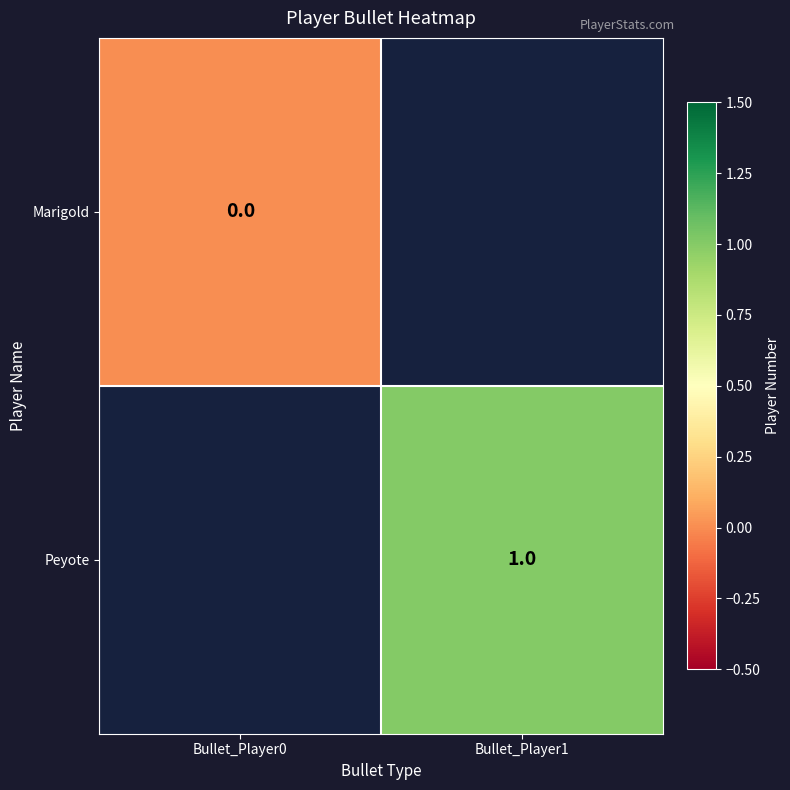

Which category has the lowest value across all series?

Bullet_Player0